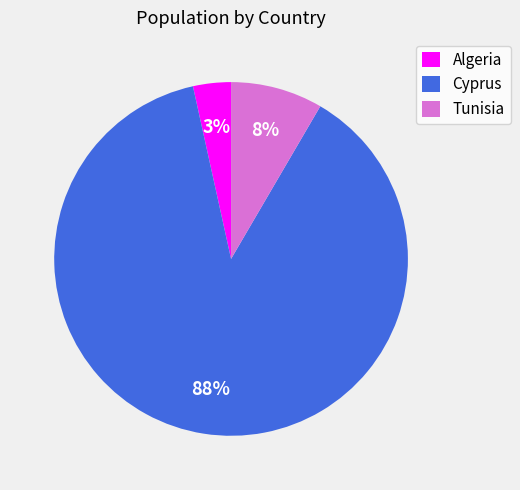

What is the largest slice in the pie chart?

Cyprus